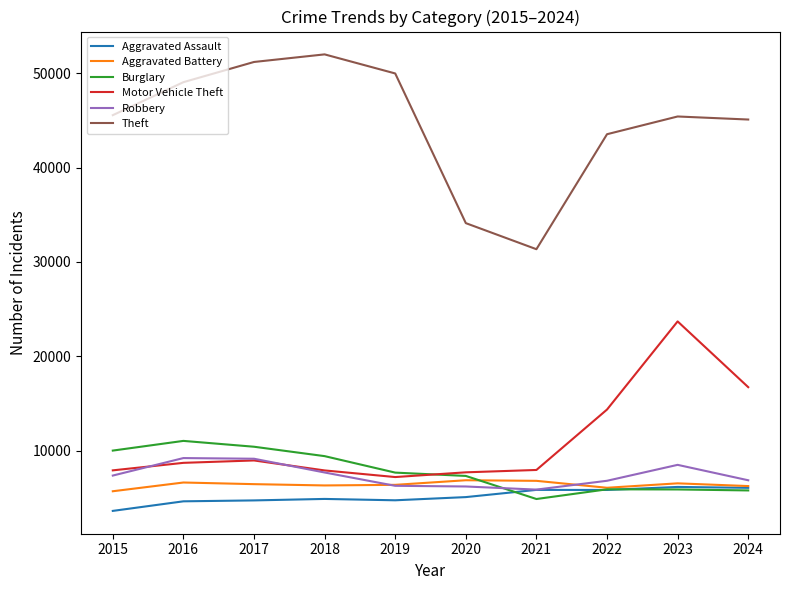

What is the total value across all series at 2021?

62713